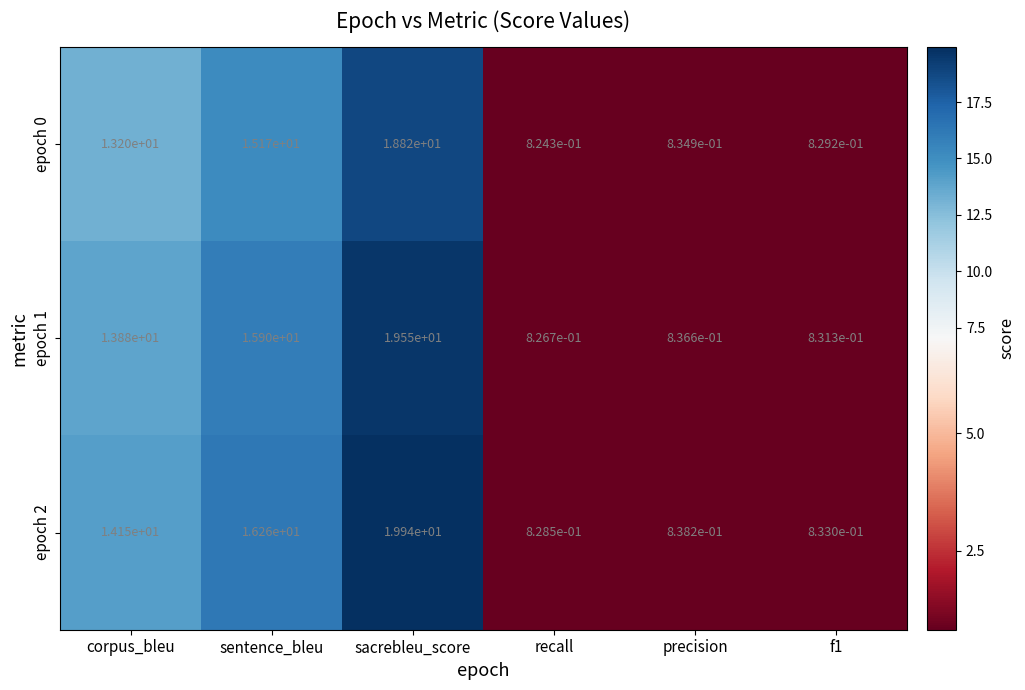

Which category has the lowest value across all series?

recall